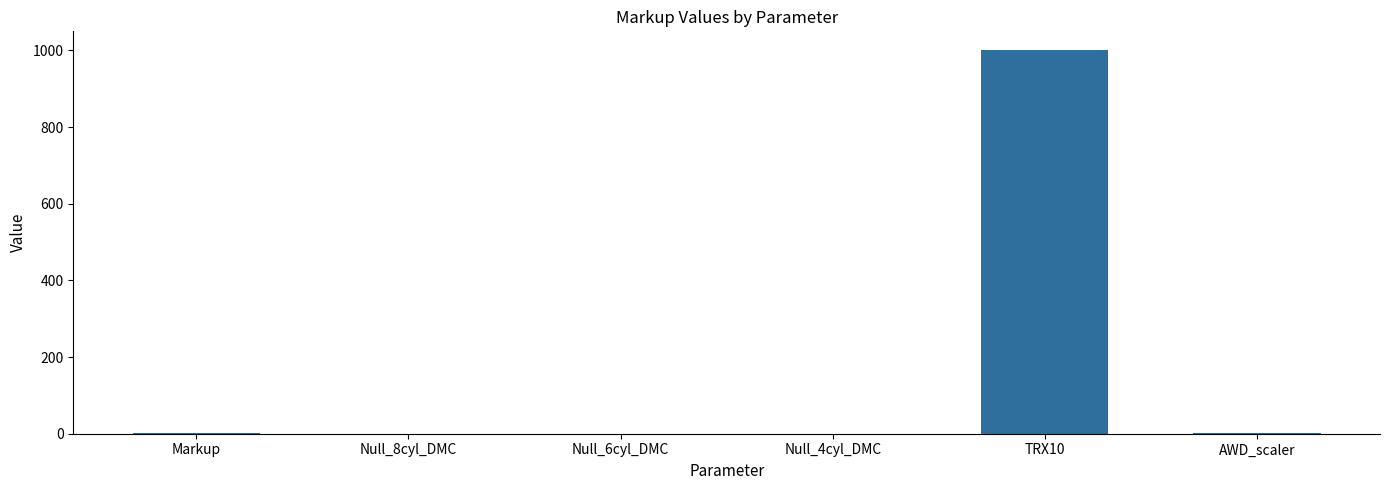

Is it true that the value at Null_6cyl_DMC is 302.9?

False